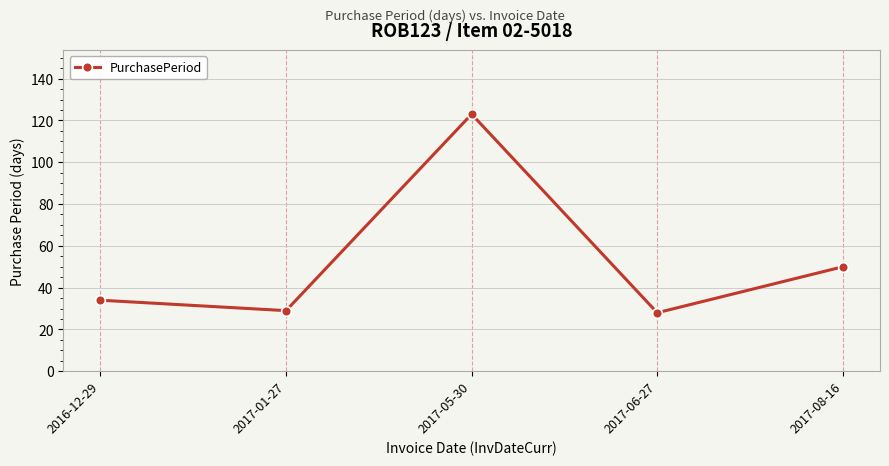

What is the difference between the values at 2017-06-27 and 2017-08-16?

22